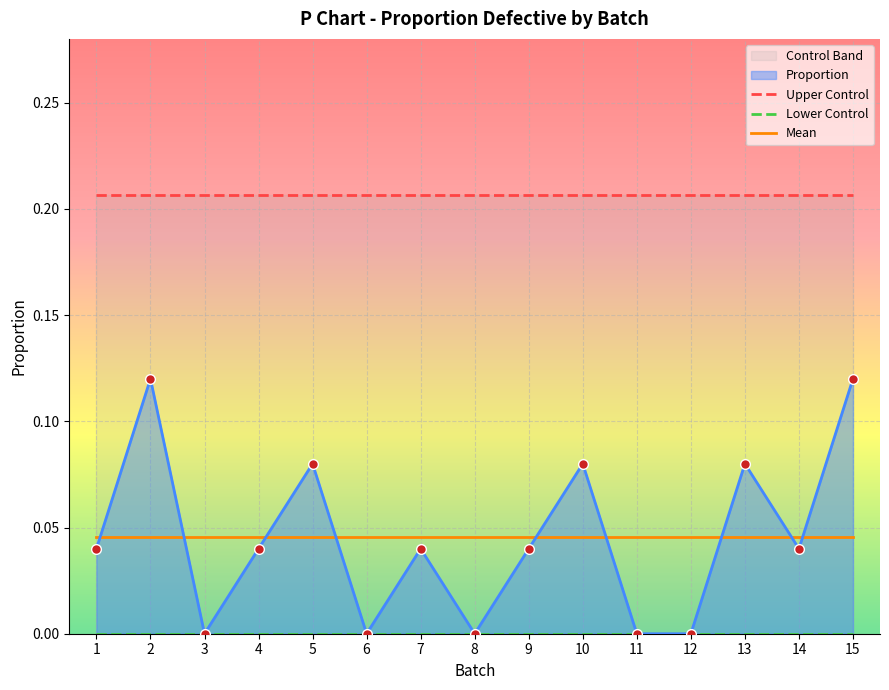

True or false: Lower Control and Mean cross at least once.

False